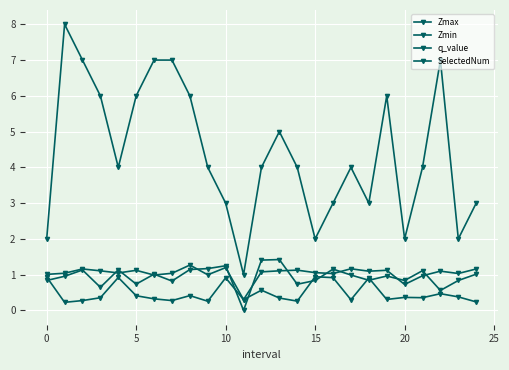

How many distinct data groups are displayed?

4